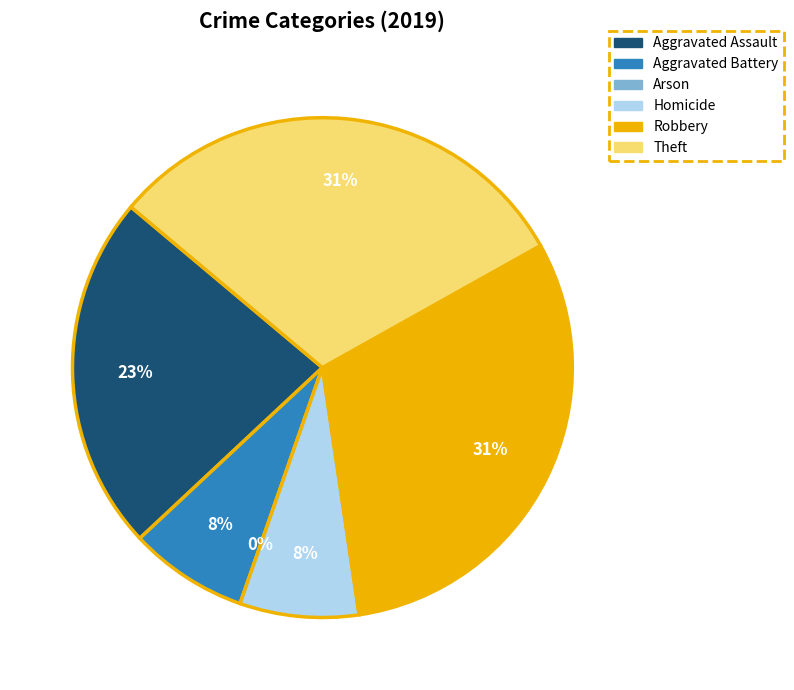

Is there any slice that represents more than half of the pie?

No